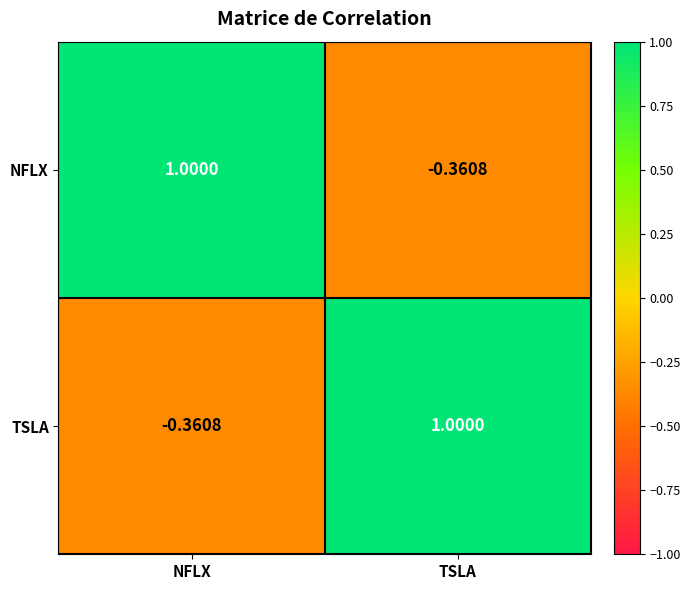

At which label does NFLX reach its peak?

NFLX